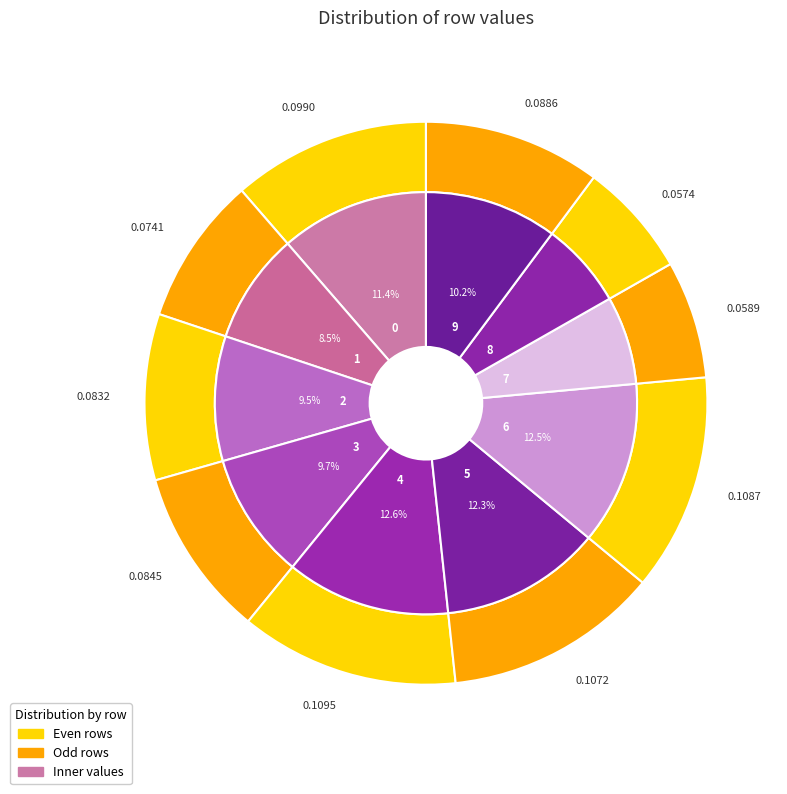

Rank the categories by value from highest to lowest.

4, 6, 5, 0, 9, 3, 2, 1, 7, 8